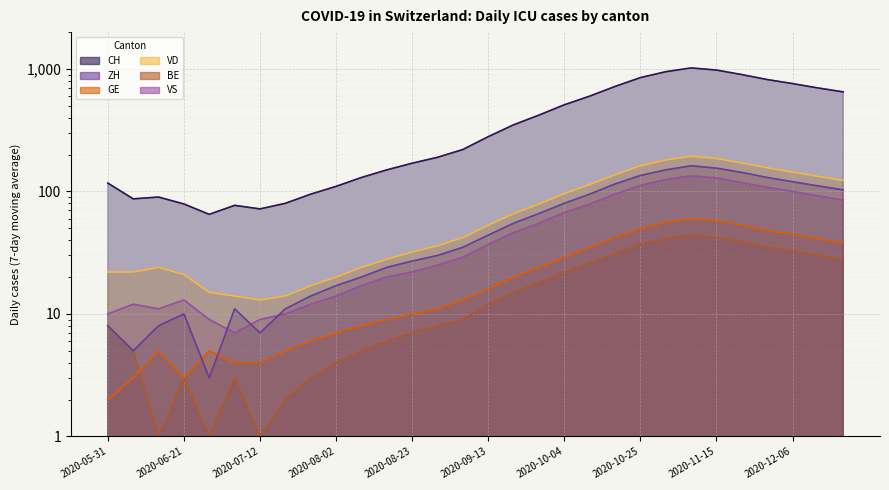

Rank the series by their maximum value, from highest to lowest.

CH, VD, ZH, VS, GE, BE